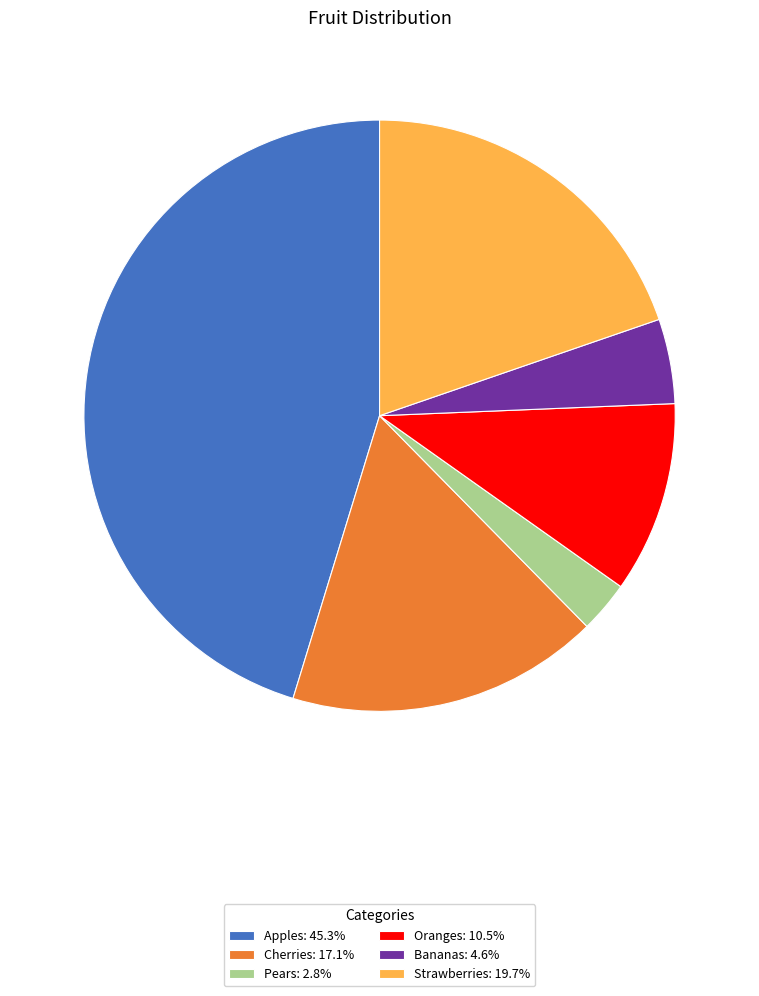

Is there any slice that represents more than half of the pie?

No